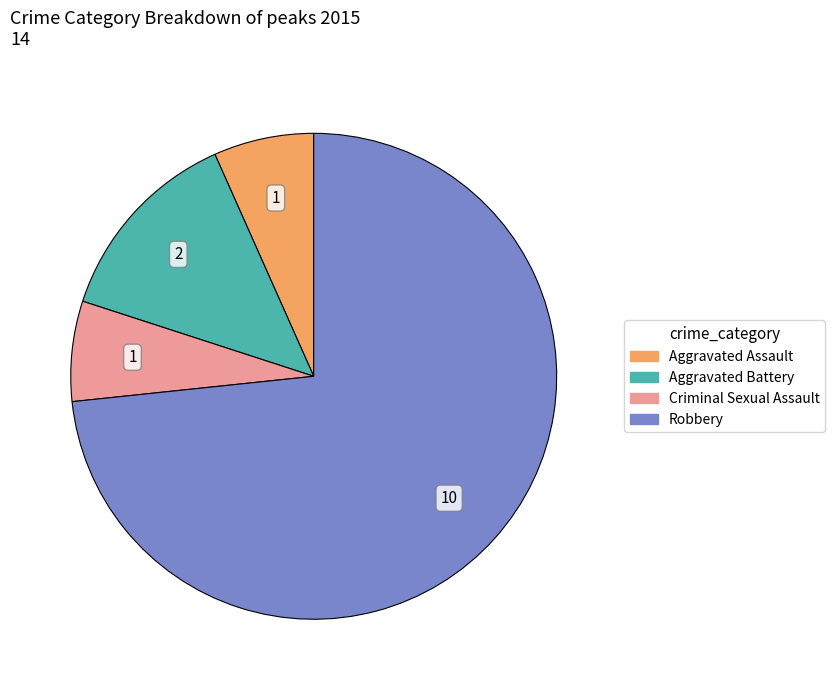

Count the number of slices in the pie.

4